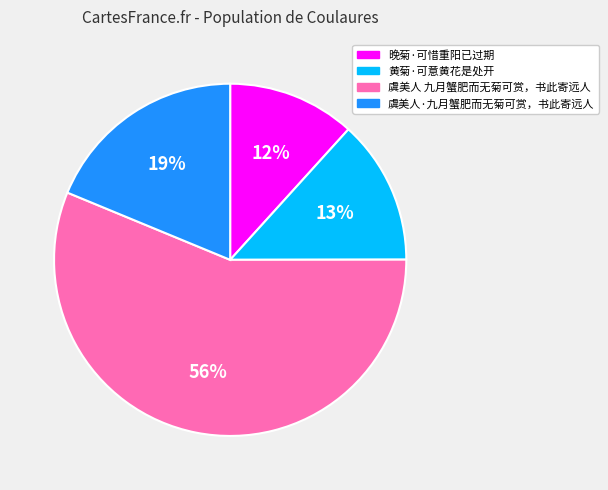

Is there a majority slice in this chart?

Yes